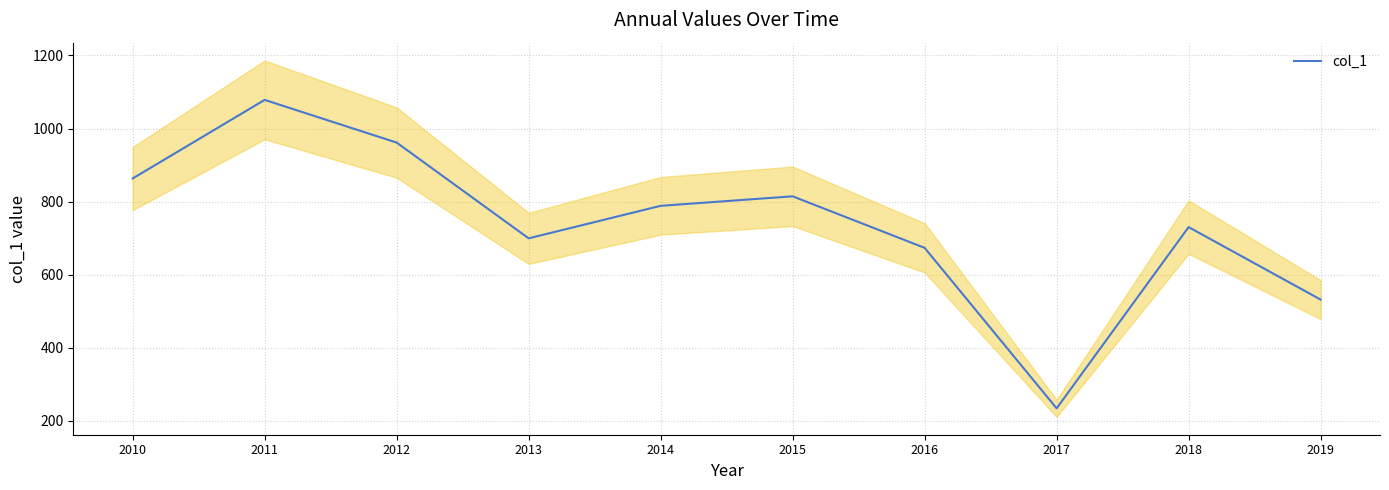

How many data points does each series have?

10